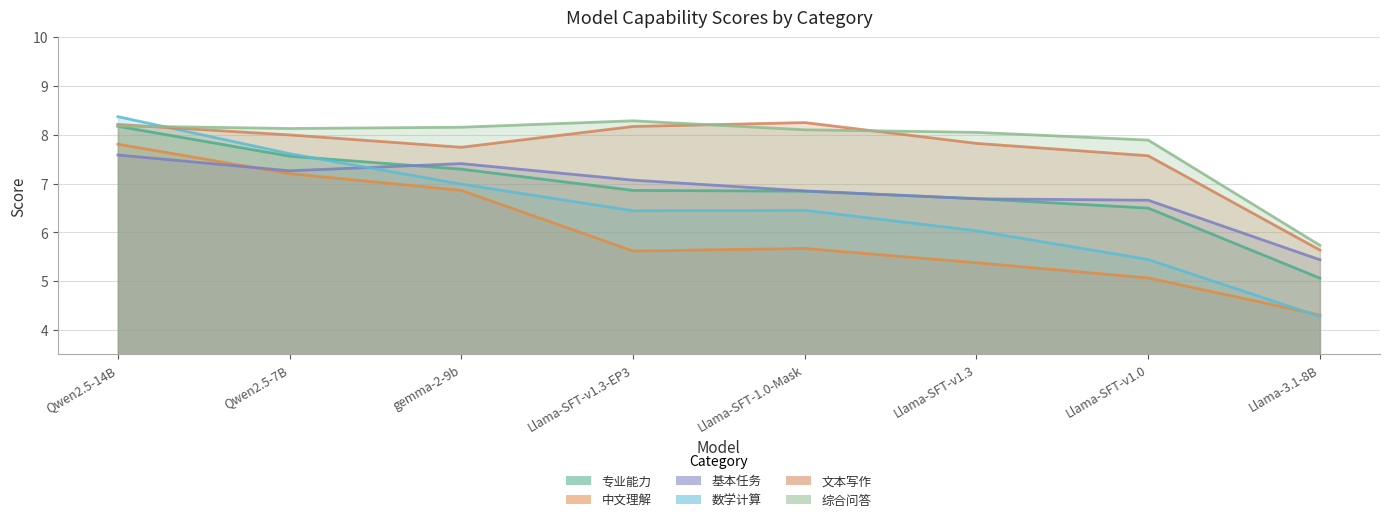

Reading left to right, what are all the values shown in this chart?

专业能力: Qwen2.5-14B=8.2	Qwen2.5-7B=7.6	gemma-2-9b=7.3	Llama-SFT-v1.3-EP3=6.9	Llama-SFT-1.0-Mask=6.8	Llama-SFT-v1.3=6.7	Llama-SFT-v1.0=6.5	Llama-3.1-8B=5.1
中文理解: Qwen2.5-14B=7.8	Qwen2.5-7B=7.2	gemma-2-9b=6.9	Llama-SFT-v1.3-EP3=5.6	Llama-SFT-1.0-Mask=5.7	Llama-SFT-v1.3=5.4	Llama-SFT-v1.0=5.1	Llama-3.1-8B=4.3
基本任务: Qwen2.5-14B=7.6	Qwen2.5-7B=7.3	gemma-2-9b=7.4	Llama-SFT-v1.3-EP3=7.1	Llama-SFT-1.0-Mask=6.9	Llama-SFT-v1.3=6.7	Llama-SFT-v1.0=6.7	Llama-3.1-8B=5.4
数学计算: Qwen2.5-14B=8.4	Qwen2.5-7B=7.6	gemma-2-9b=7.0	Llama-SFT-v1.3-EP3=6.4	Llama-SFT-1.0-Mask=6.5	Llama-SFT-v1.3=6.0	Llama-SFT-v1.0=5.4	Llama-3.1-8B=4.3
文本写作: Qwen2.5-14B=8.2	Qwen2.5-7B=8.0	gemma-2-9b=7.7	Llama-SFT-v1.3-EP3=8.2	Llama-SFT-1.0-Mask=8.3	Llama-SFT-v1.3=7.8	Llama-SFT-v1.0=7.6	Llama-3.1-8B=5.6
综合问答: Qwen2.5-14B=8.2	Qwen2.5-7B=8.1	gemma-2-9b=8.2	Llama-SFT-v1.3-EP3=8.3	Llama-SFT-1.0-Mask=8.1	Llama-SFT-v1.3=8.1	Llama-SFT-v1.0=7.9	Llama-3.1-8B=5.7